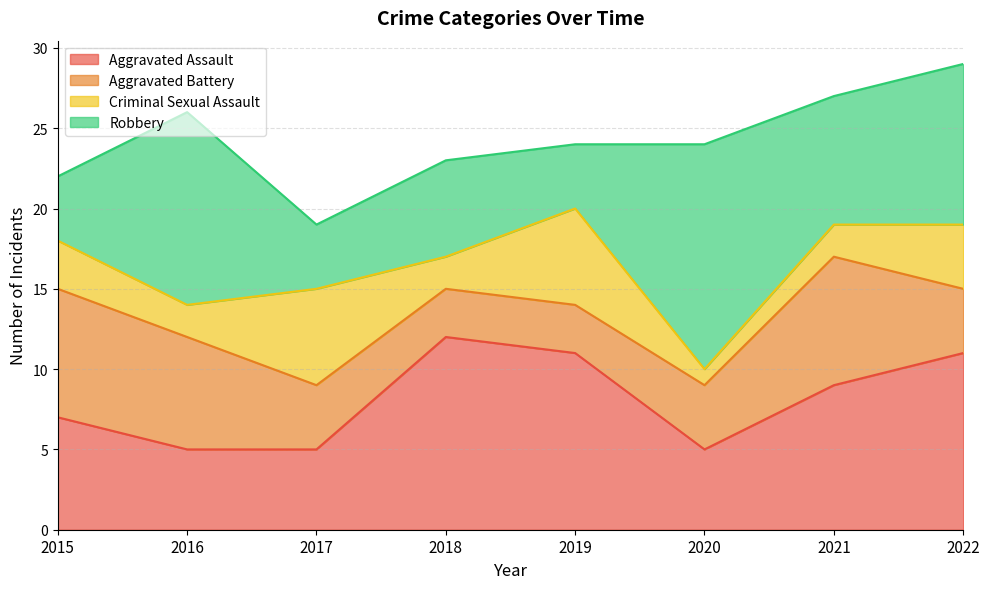

How many intersections are there between Aggravated Battery and Criminal Sexual Assault?

4